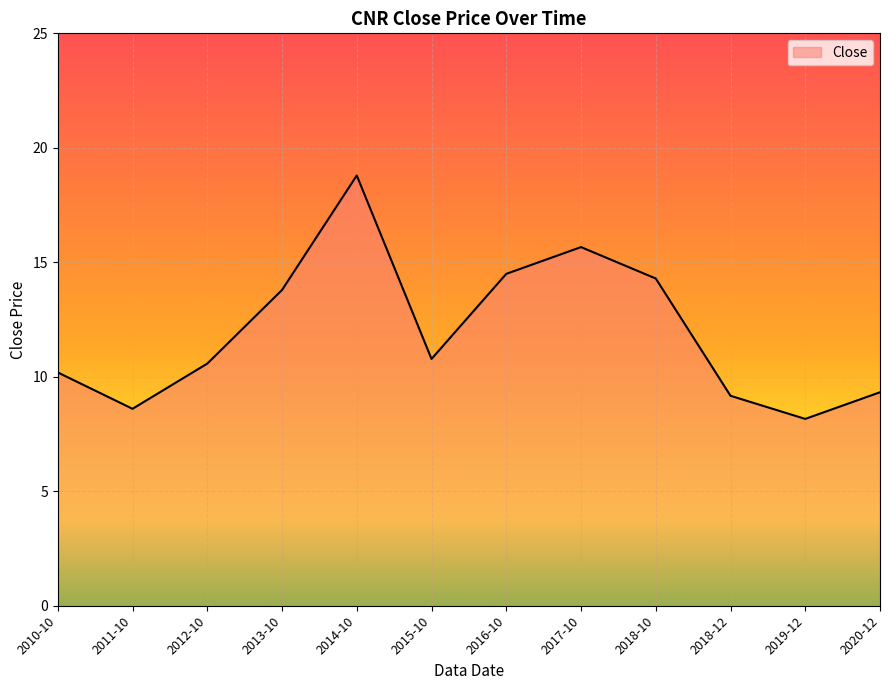

Reading left to right, transcribe all the data shown in this chart.

2010-10=10.2	2011-10=8.6	2012-10=10.6	2013-10=13.8	2014-10=18.8	2015-10=10.8	2016-10=14.5	2017-10=15.7	2018-10=14.3	2018-12=9.2	2019-12=8.2	2020-12=9.3